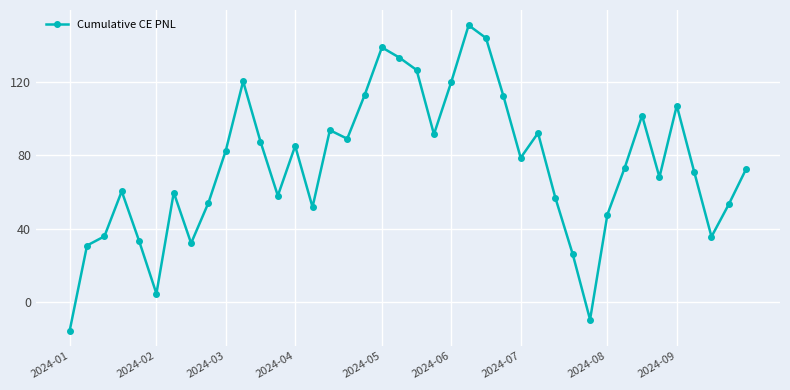

What is the maximum value shown in the chart?

150.8